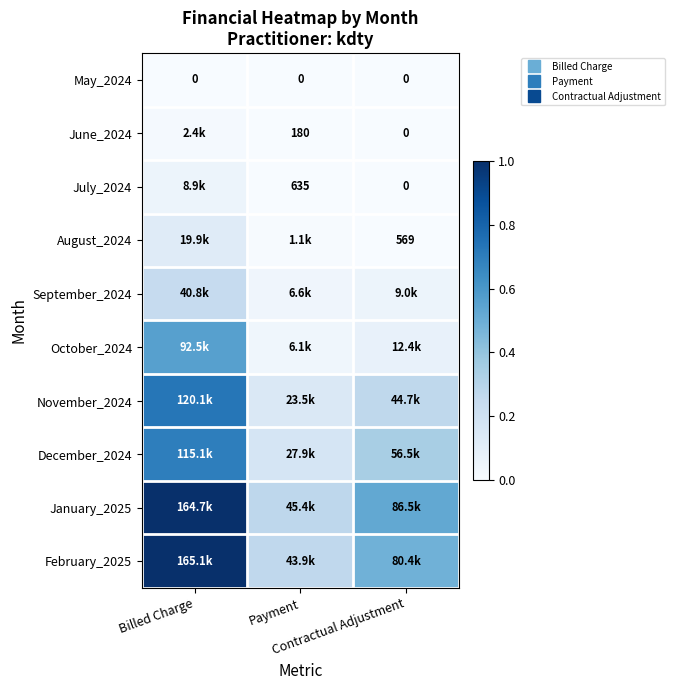

Rank the series by their maximum value, from highest to lowest.

February_2025, January_2025, November_2024, December_2024, October_2024, September_2024, August_2024, July_2024, June_2024, May_2024